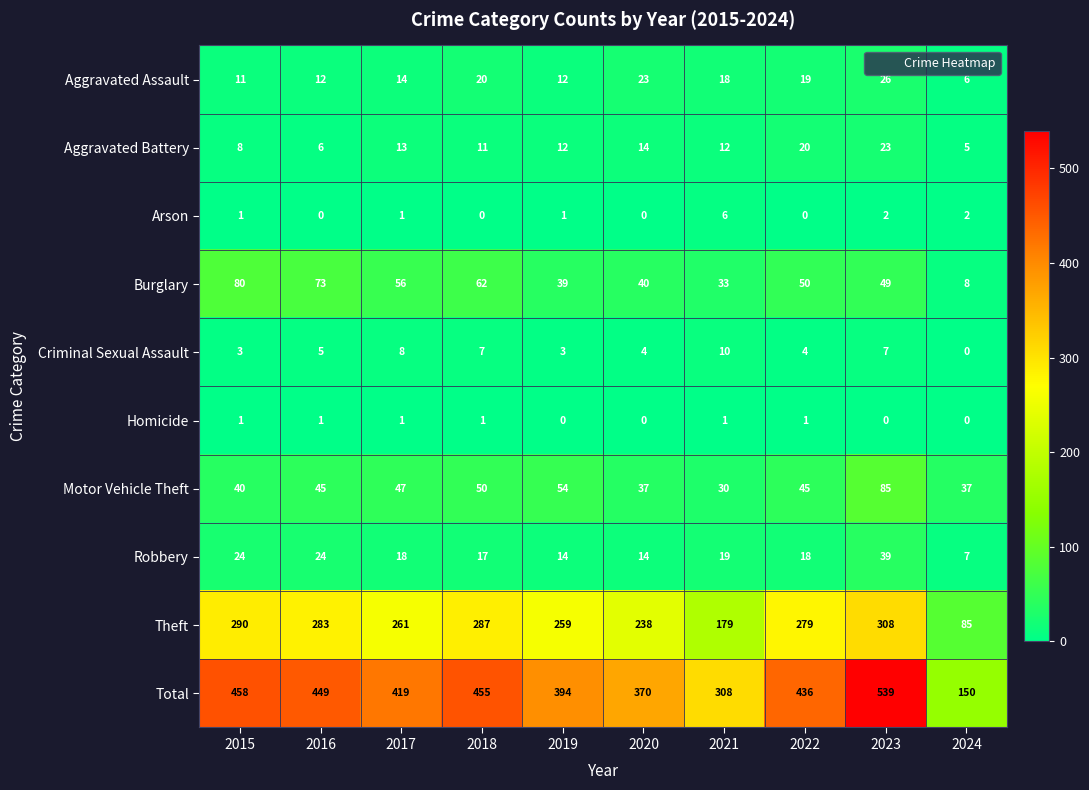

The Arson series shows 4 at 2021. True or false?

False